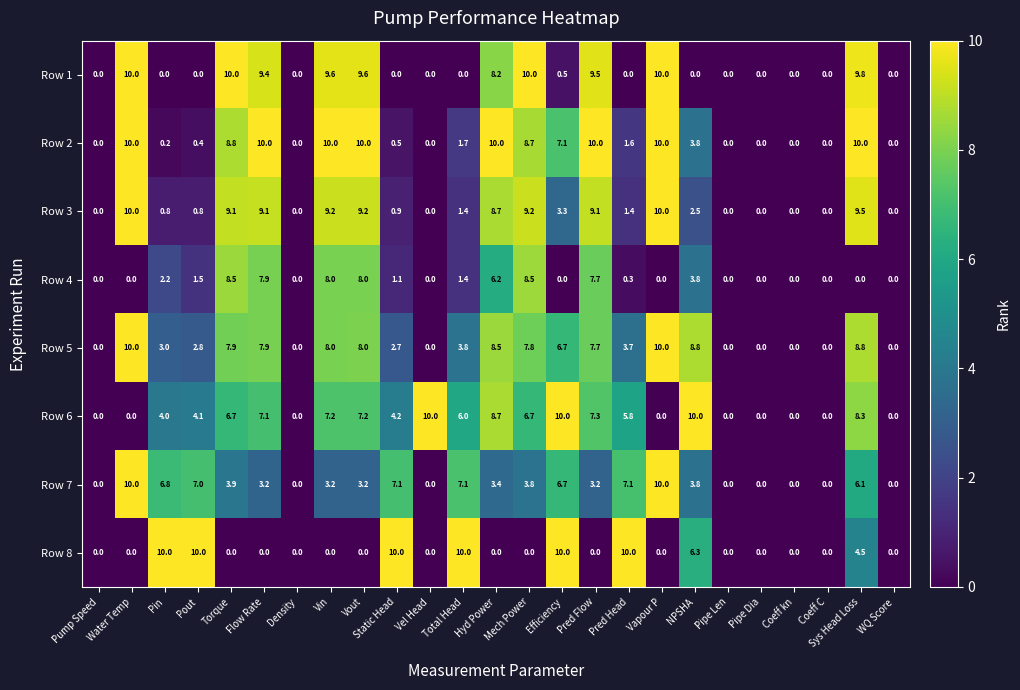

What is the difference between the Row 1 values at Mech Power and Pipe Dia?

10.0